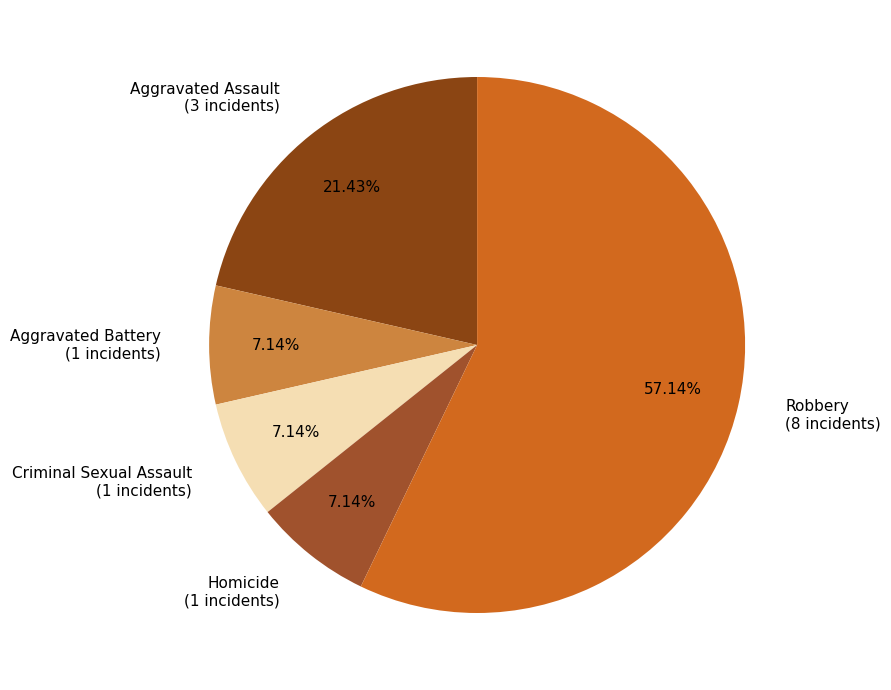

Is there a majority slice in this chart?

Yes